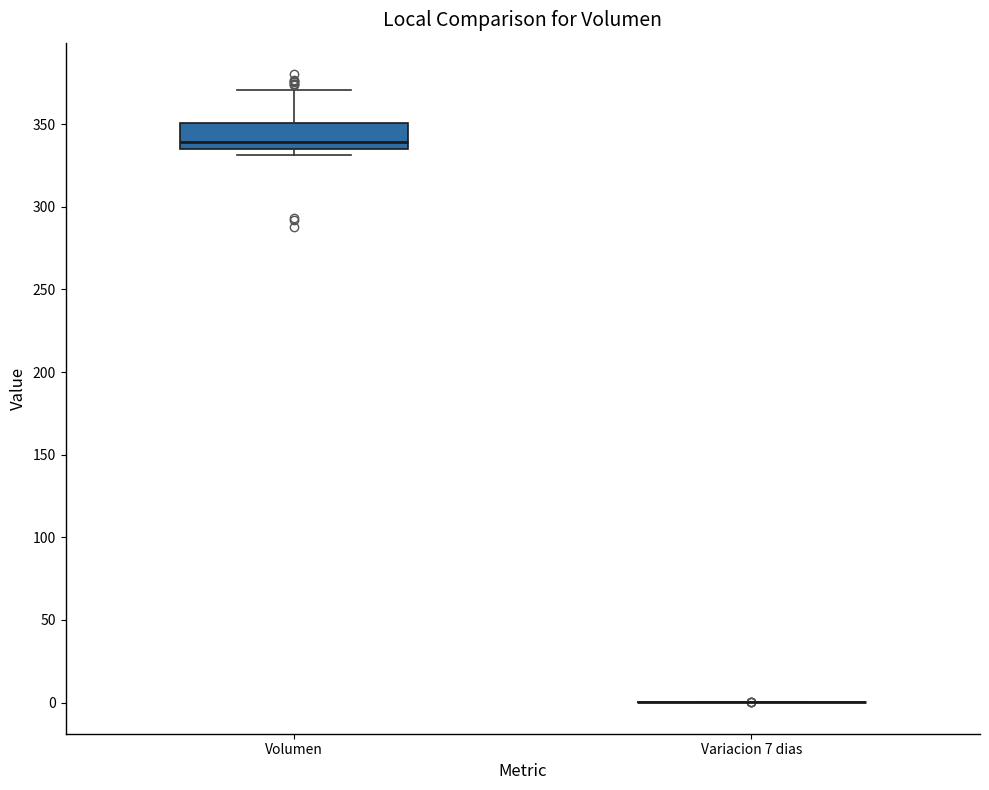

Reading left to right, transcribe this box plot: for each box, give where its median line is, the range the box spans, and where its two whiskers end, as read against the y-axis. The values are not printed on the chart, so give them approximately, as read against the axis.

Volumen: median 340, box 335 to 350, whiskers 330 to 370
Variacion 7 dias: box collapsed to a line at 0, whiskers 0 to 0